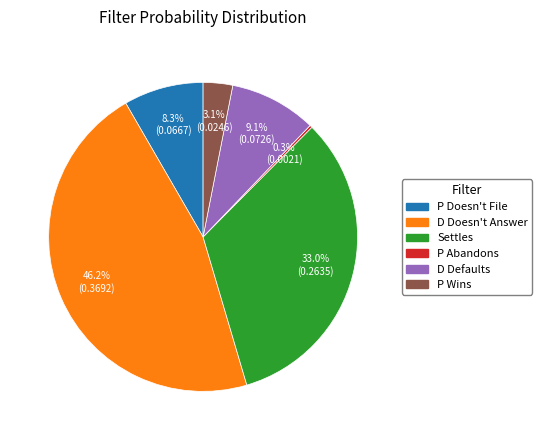

True or false: D Defaults accounts for 9% of the total.

True